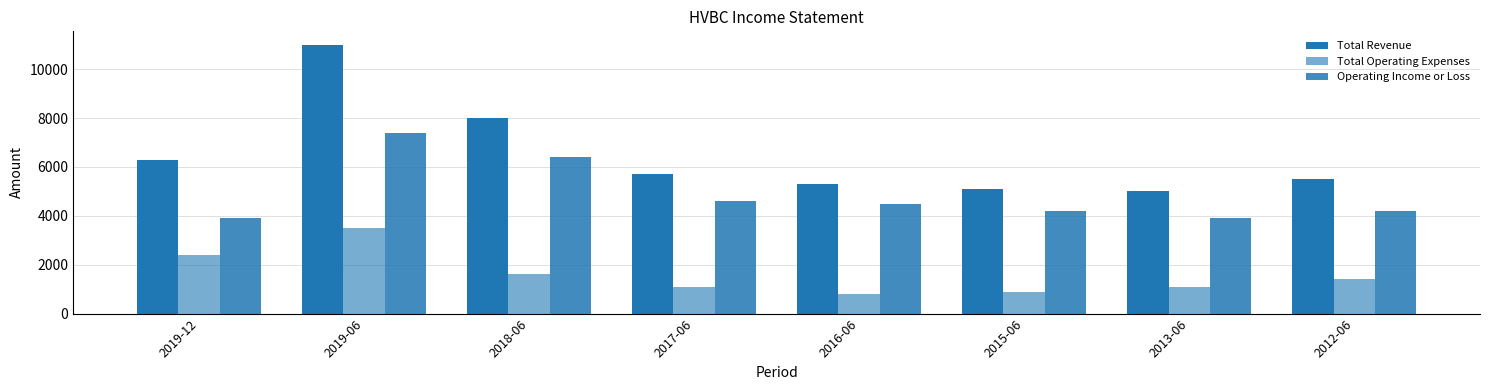

Which category has the lowest value in the Operating Income or Loss series?

2019-12